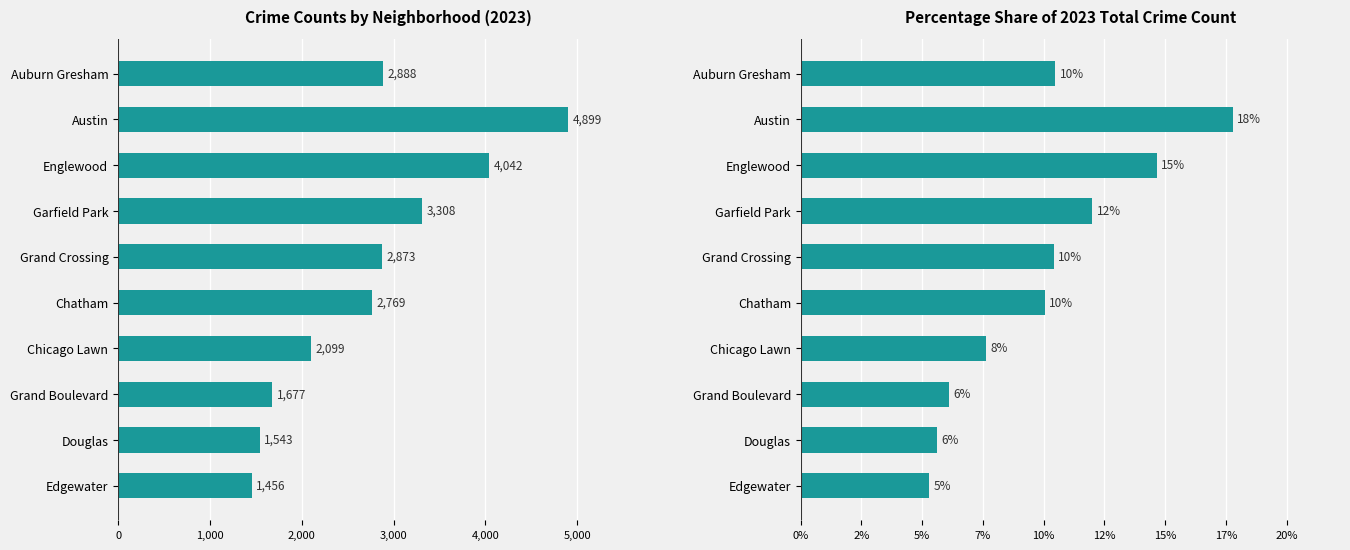

What is the average value?

10.0